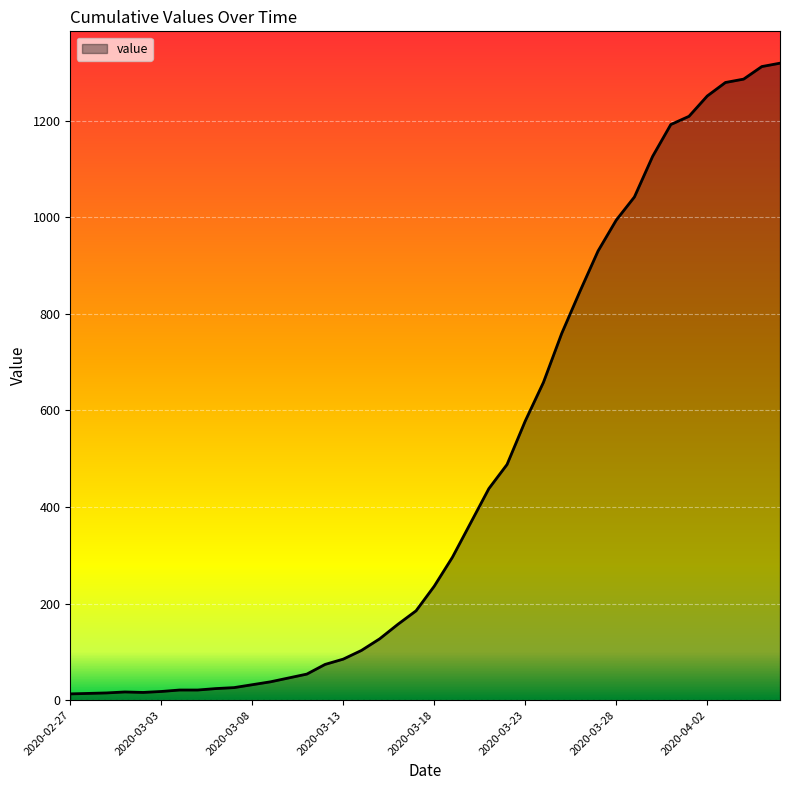

What is the greatest value displayed?

1319